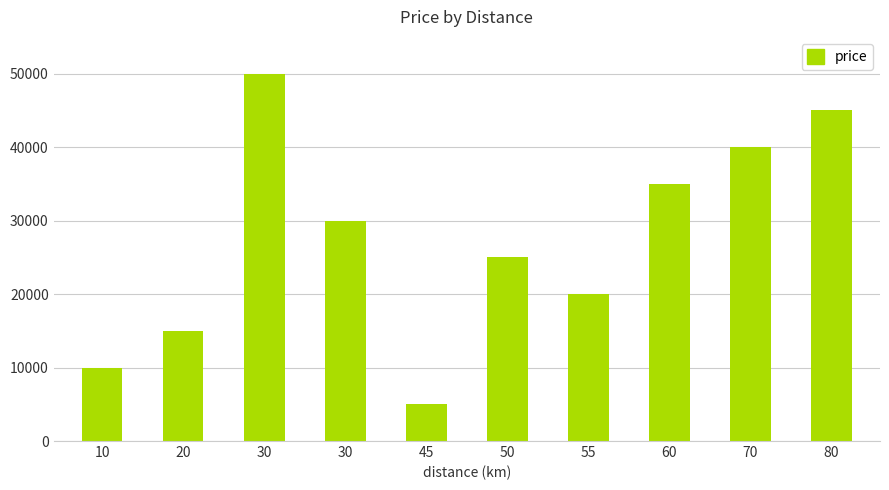

Rank the categories by value from highest to lowest.

30, 80, 70, 60, 30, 50, 55, 20, 10, 45